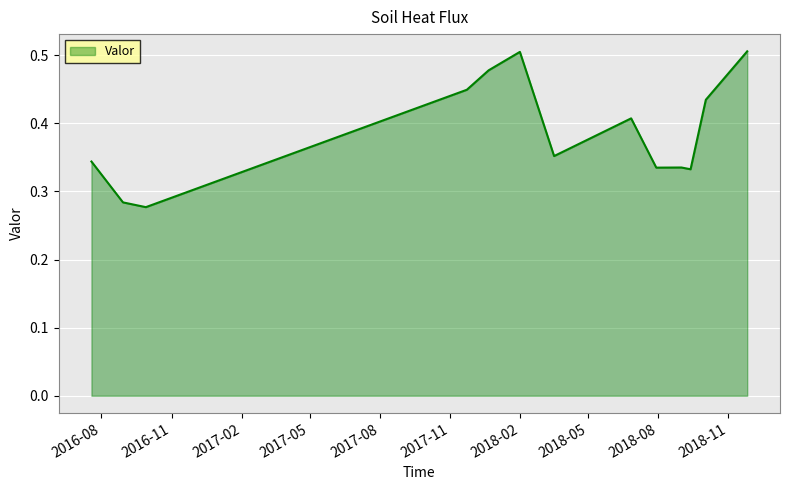

Reading left to right, list all the values displayed in this chart.

0.3	0.3	0.3	0.4	0.5	0.5	0.4	0.4	0.3	0.3	0.3	0.4	0.5